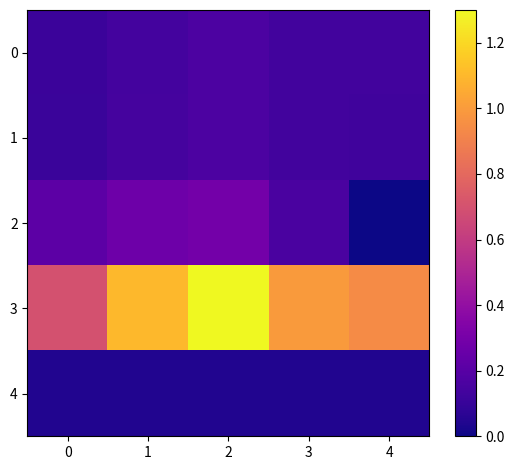

Rank the series by their maximum value, from highest to lowest.

3, 2, 1, 0, 4